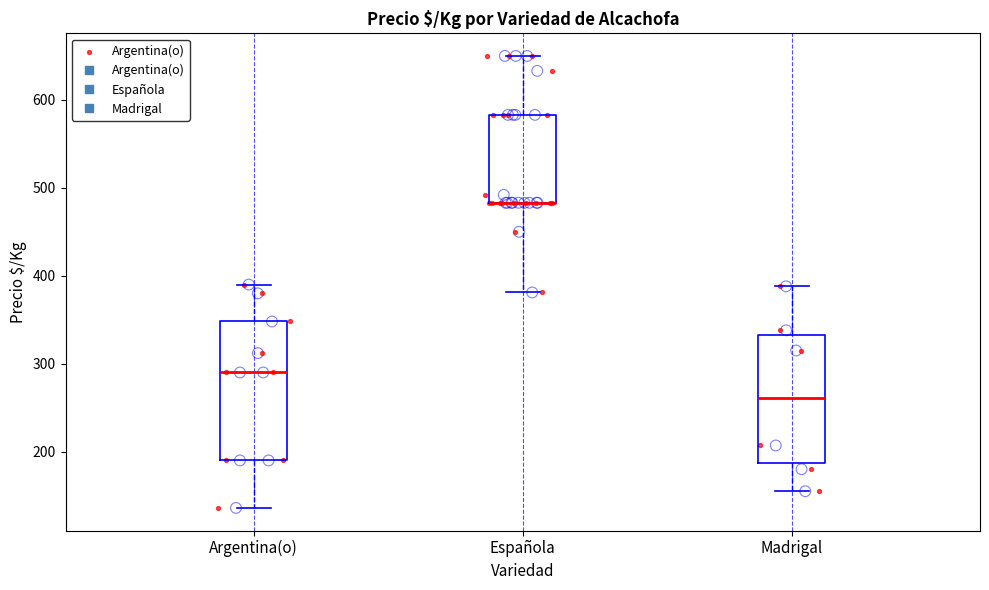

Reading left to right, transcribe this box plot: for each box, give where its median line is, the range the box spans, and where its two whiskers end, as read against the y-axis. The values are not printed on the chart, so give them approximately, as read against the axis.

Argentina(o): median 290, box 190 to 350, whiskers 140 to 390
Española: median 480 (drawn on the box's lower edge), box 480 to 580, whiskers 380 to 650
Madrigal: median 260, box 190 to 330, whiskers 160 to 390